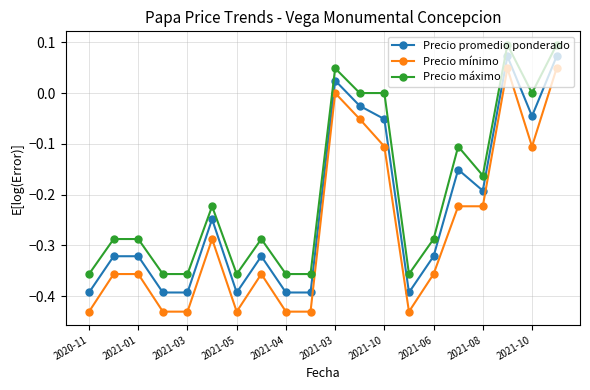

True or false: Precio mínimo has more than 1 points higher than both neighbors.

True